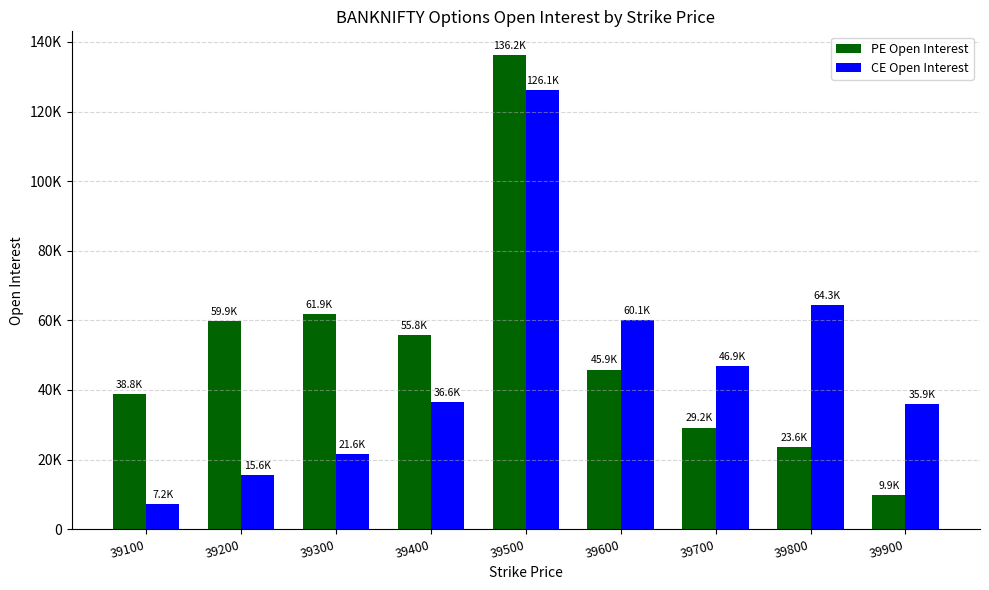

Rank the series by their average value, from highest to lowest.

PE Open Interest, CE Open Interest